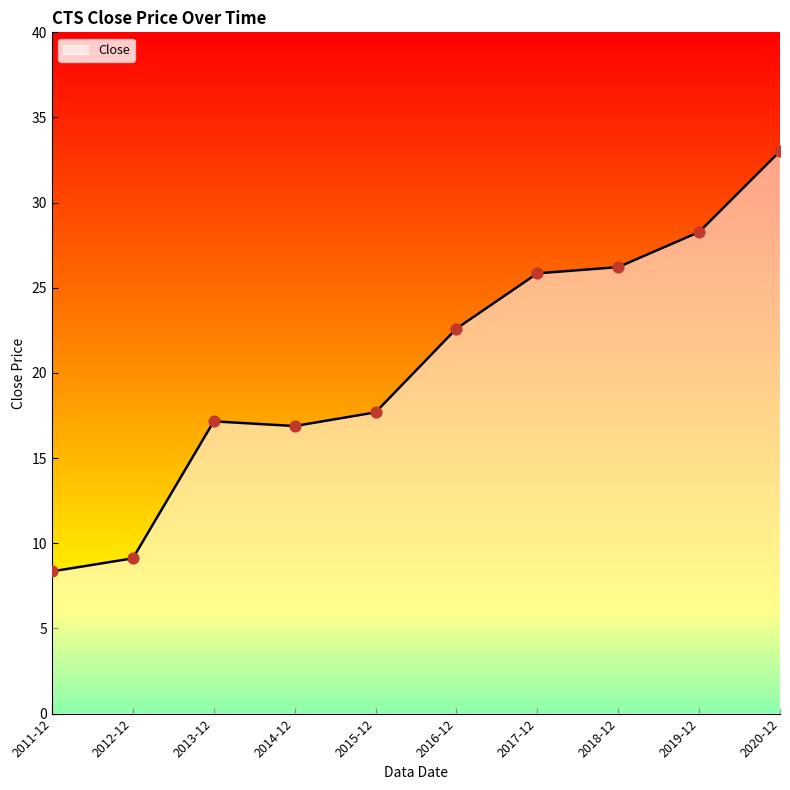

Approximately how many times larger is the value at 2019-12 compared to 2018-12?

1.1